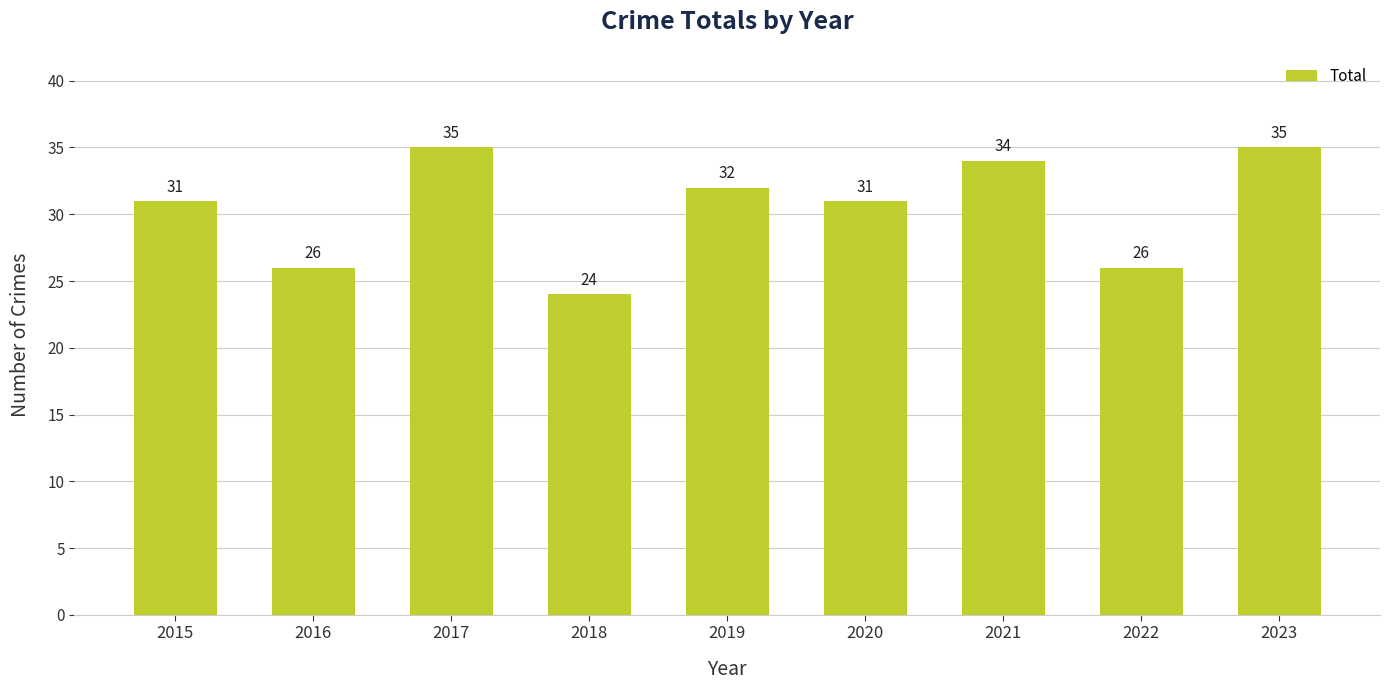

The chart shows a value of 47 at 2015. True or false?

False